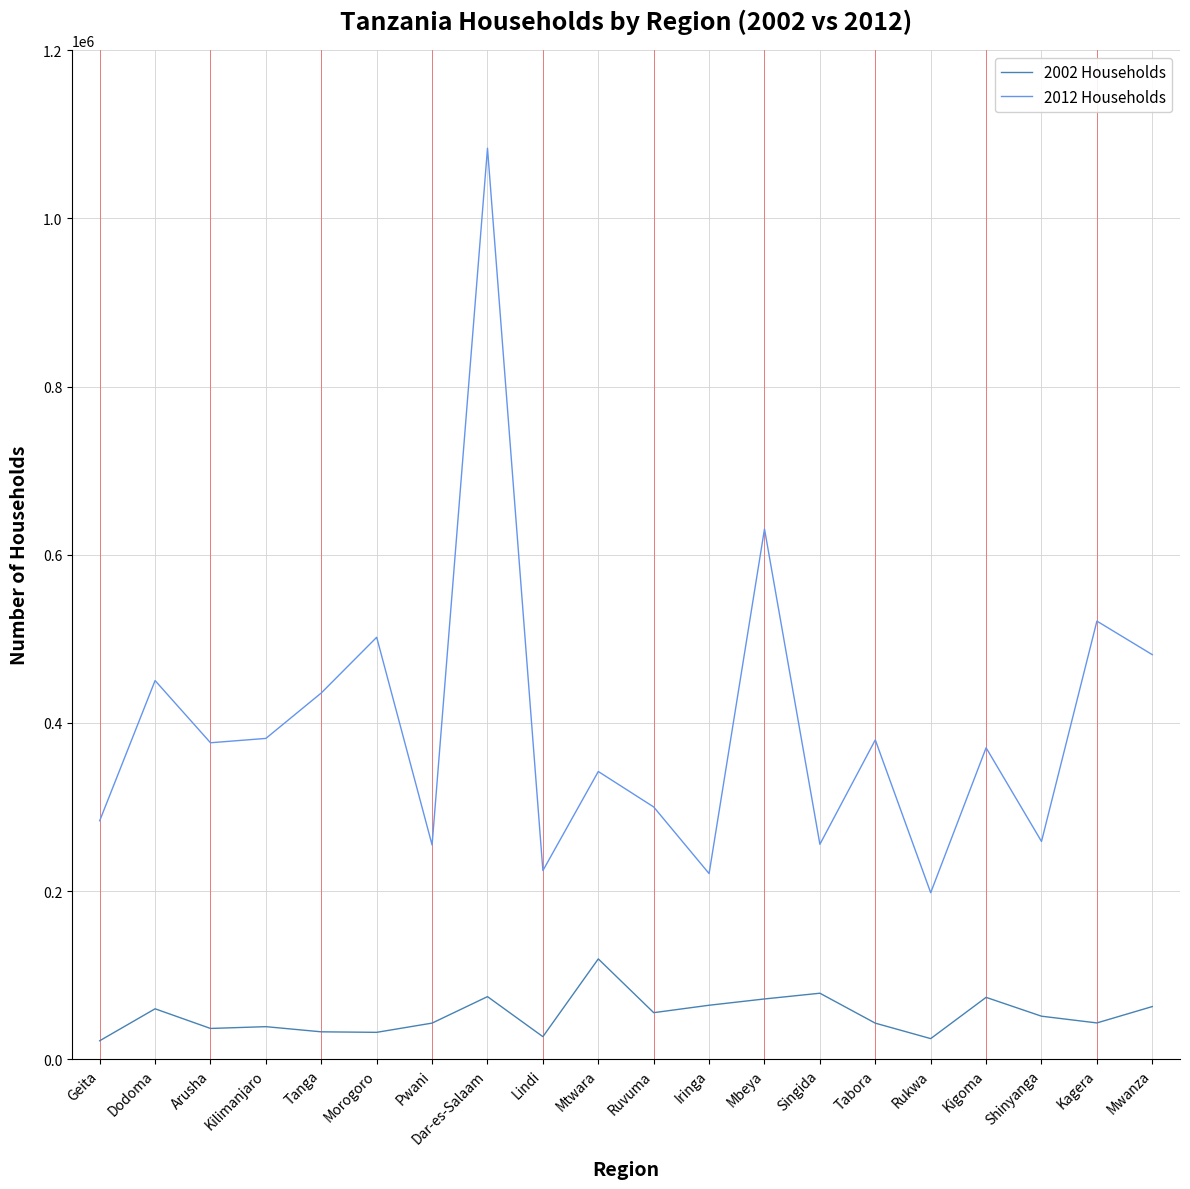

What is the total value across all series at Lindi?

251148